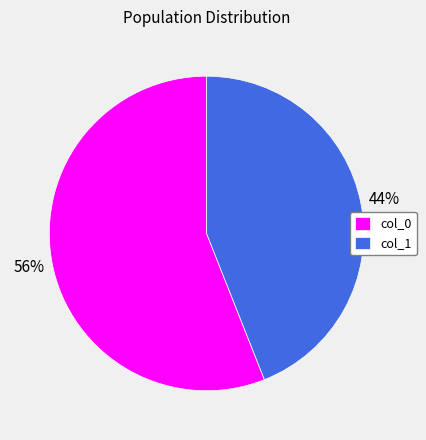

What is the ratio of the value at col_0 to the value at col_1?

1.3